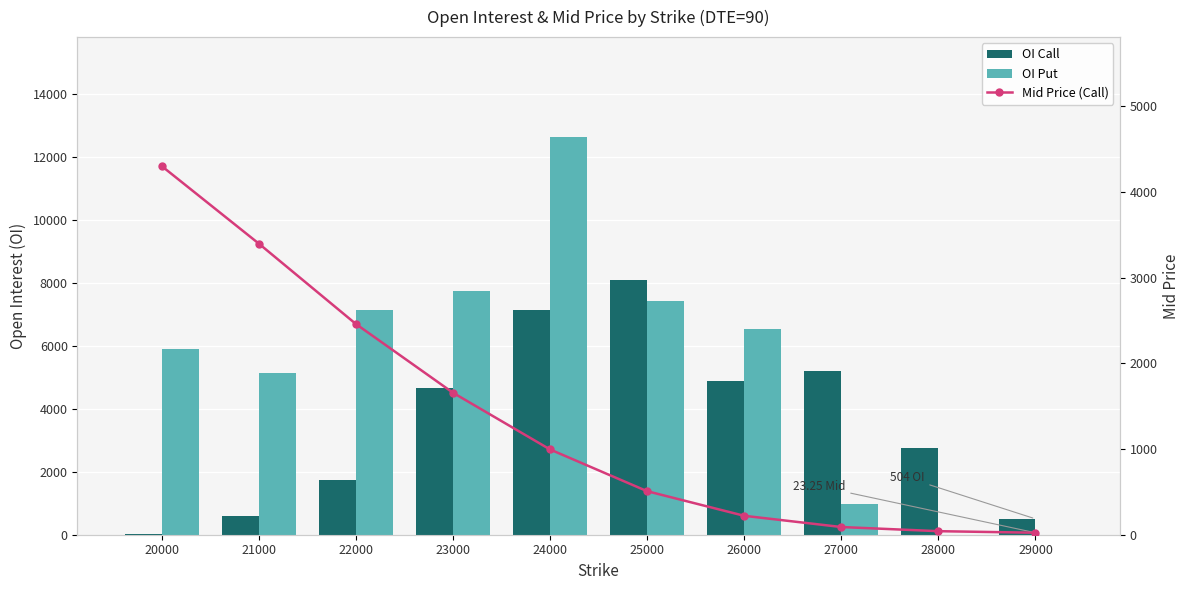

At how many categories does at least one series exceed 557?

9